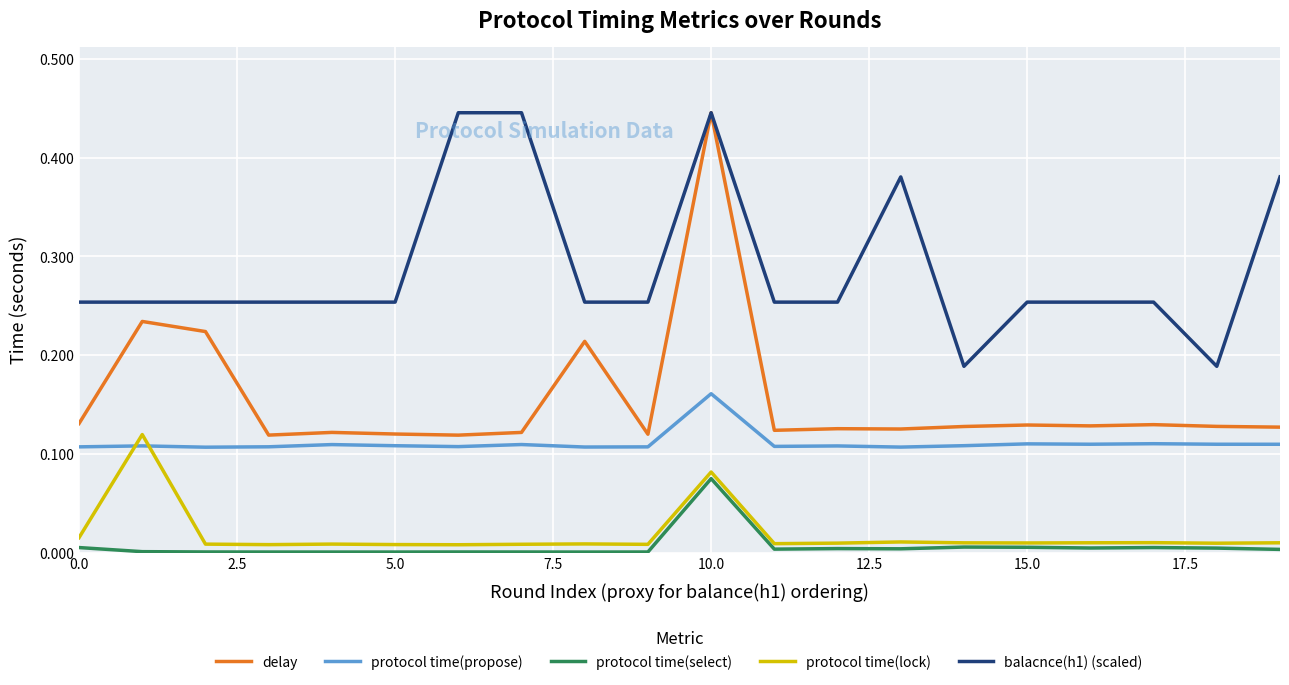

True or false: protocol time(select) and delay cross at least once.

False